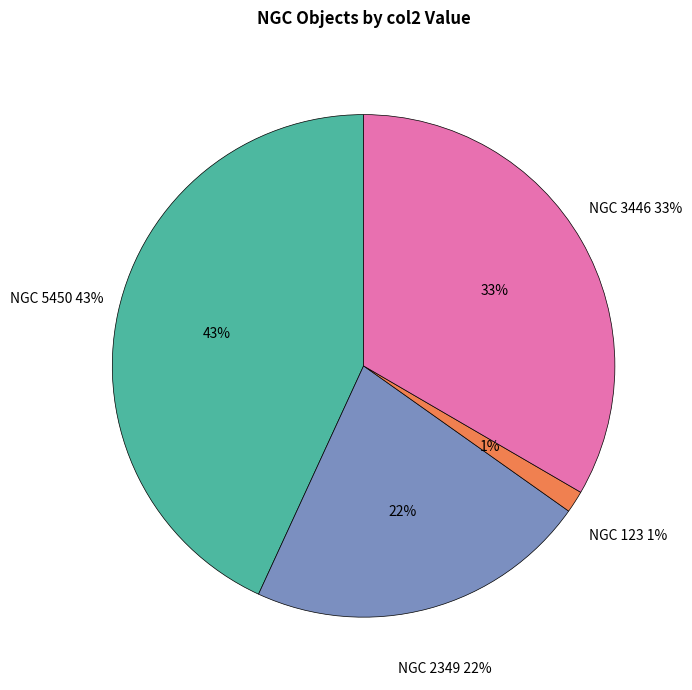

Which category has the biggest portion of the pie?

NGC 5450